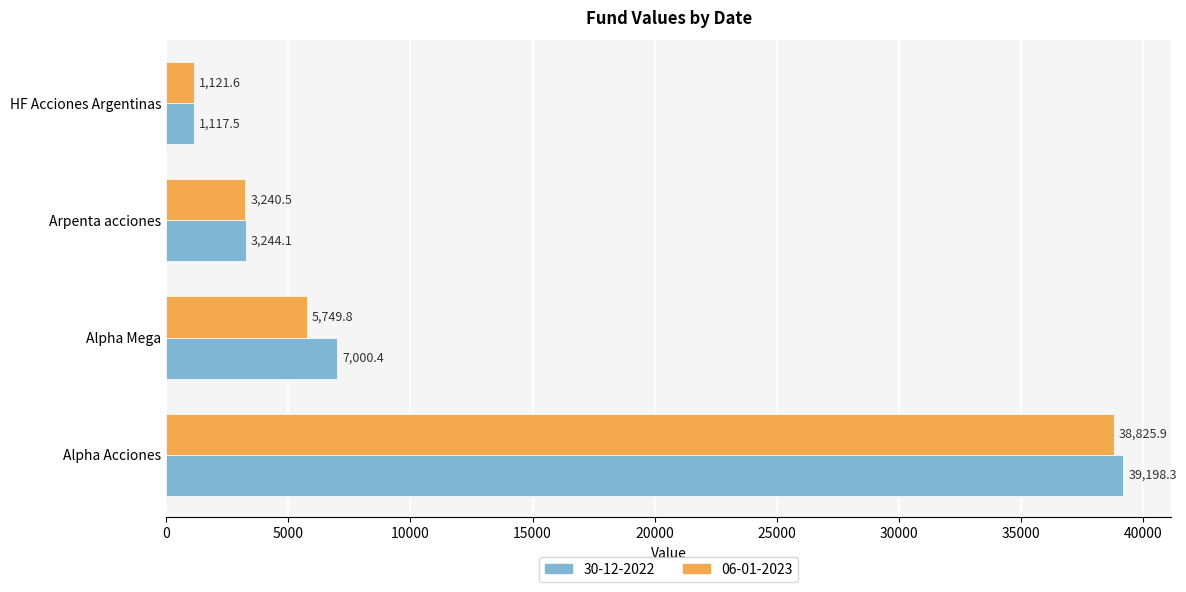

Which series has the widest spread of values?

30-12-2022